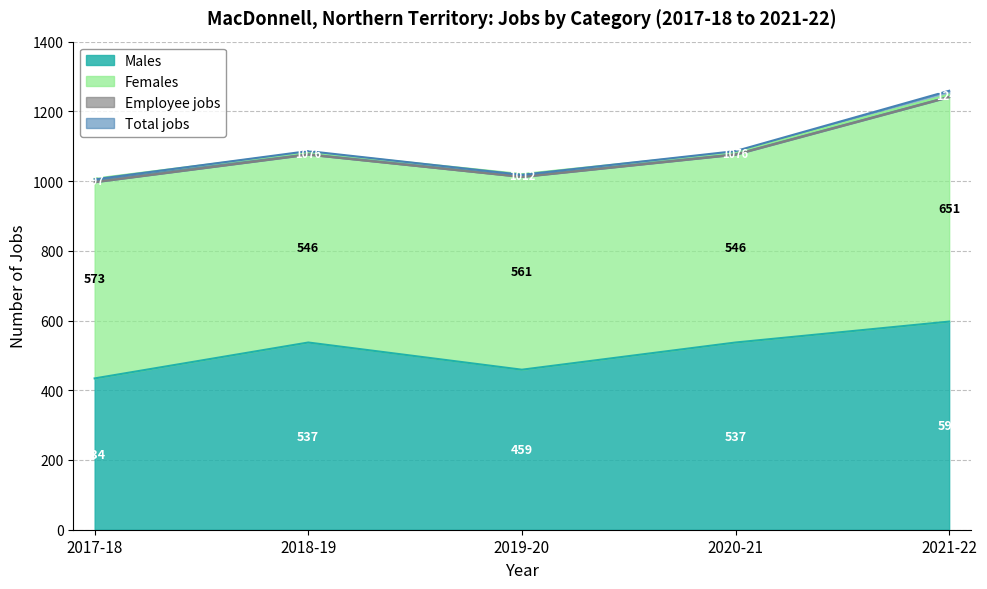

What is the difference between the maximum and second lowest values in the Total jobs series?

241